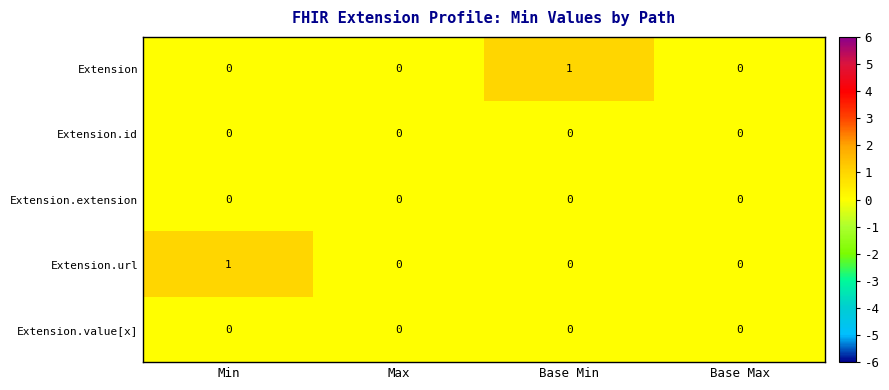

Reading left to right, transcribe all the data shown in this chart.

Extension: Min=0	Max=0	Base Min=1	Base Max=0
Extension.id: Min=0	Max=0	Base Min=0	Base Max=0
Extension.extension: Min=0	Max=0	Base Min=0	Base Max=0
Extension.url: Min=1	Max=0	Base Min=0	Base Max=0
Extension.value[x]: Min=0	Max=0	Base Min=0	Base Max=0